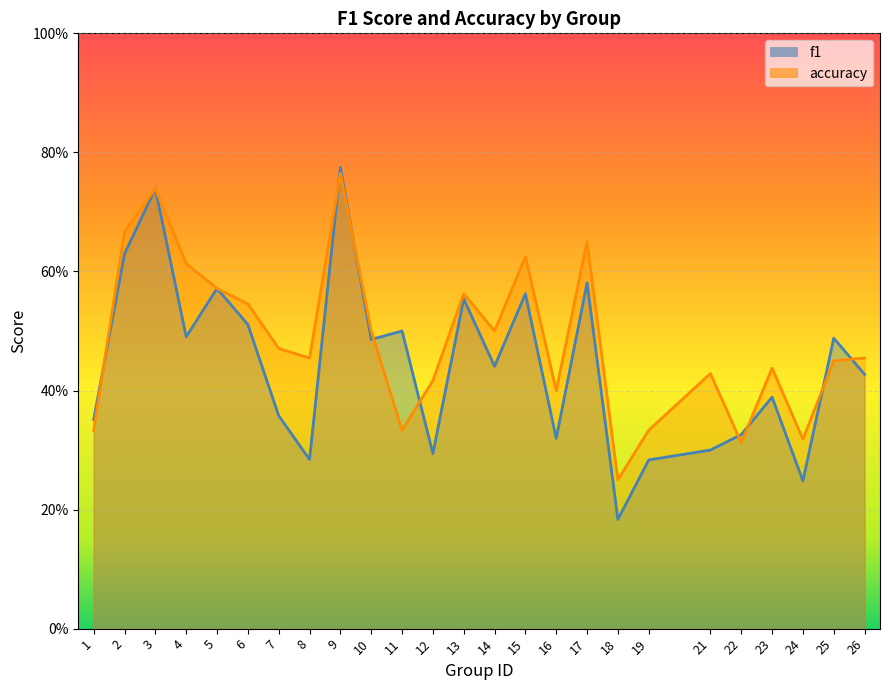

The value of f1 at 22 is 0.3. True or false?

True